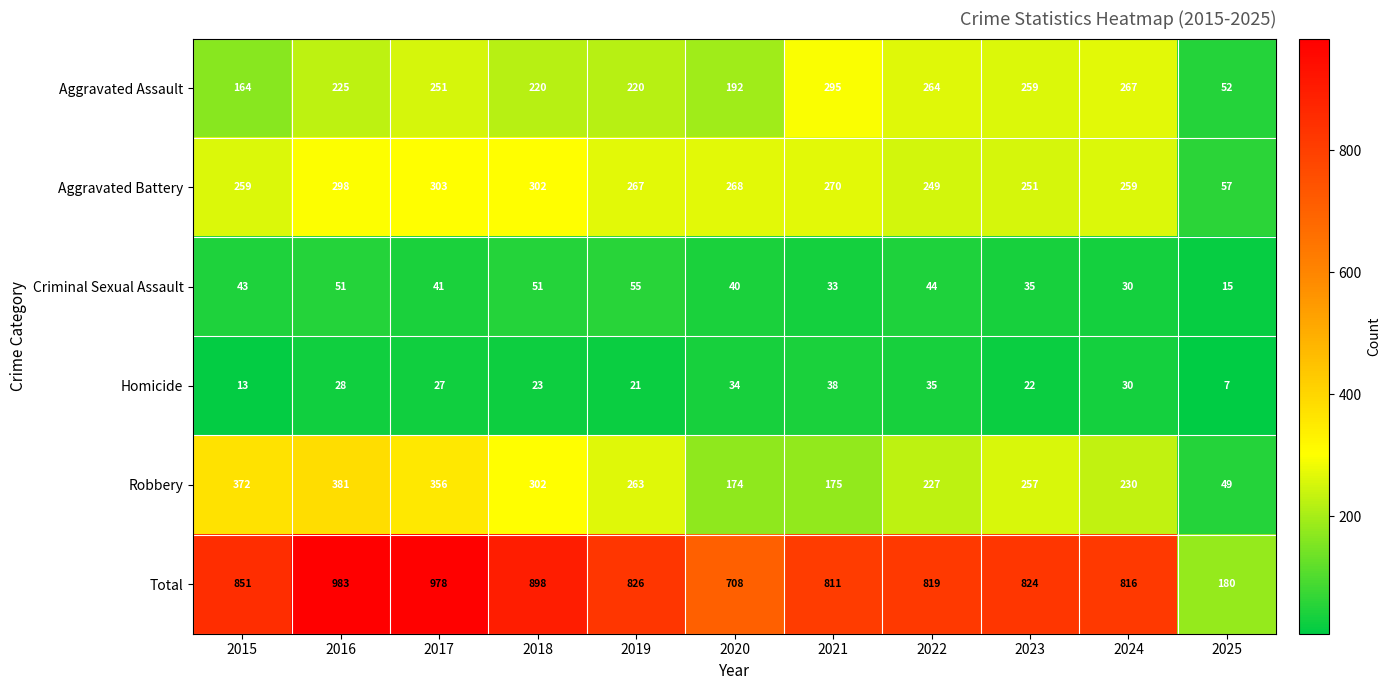

What is the sum of the Aggravated Battery values at 2015 and 2023?

510